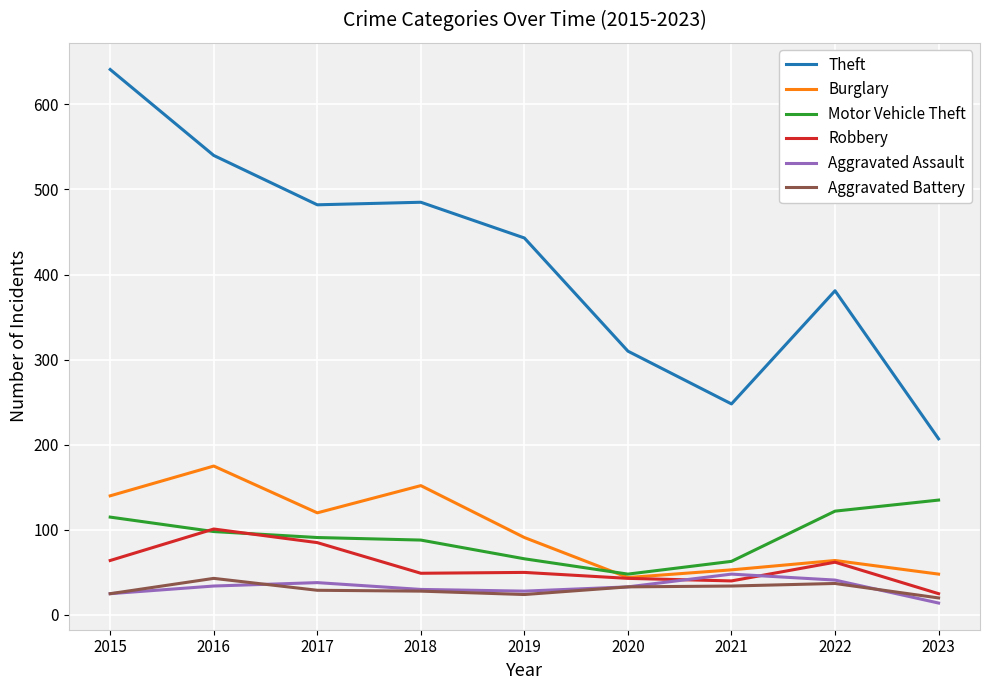

Which series changed the most between 2015 and 2021?

Theft